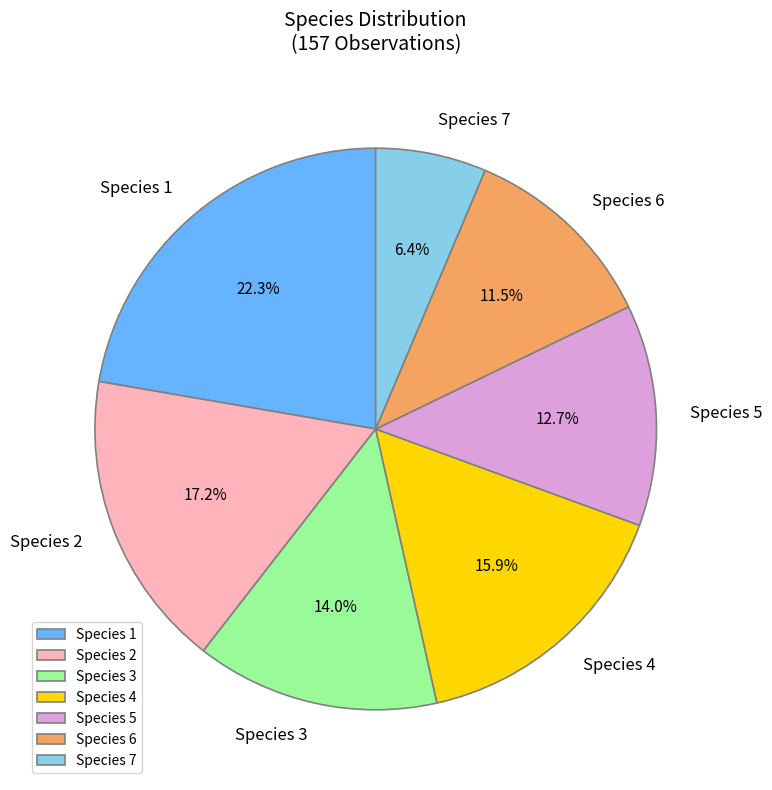

Count the number of slices in the pie.

7